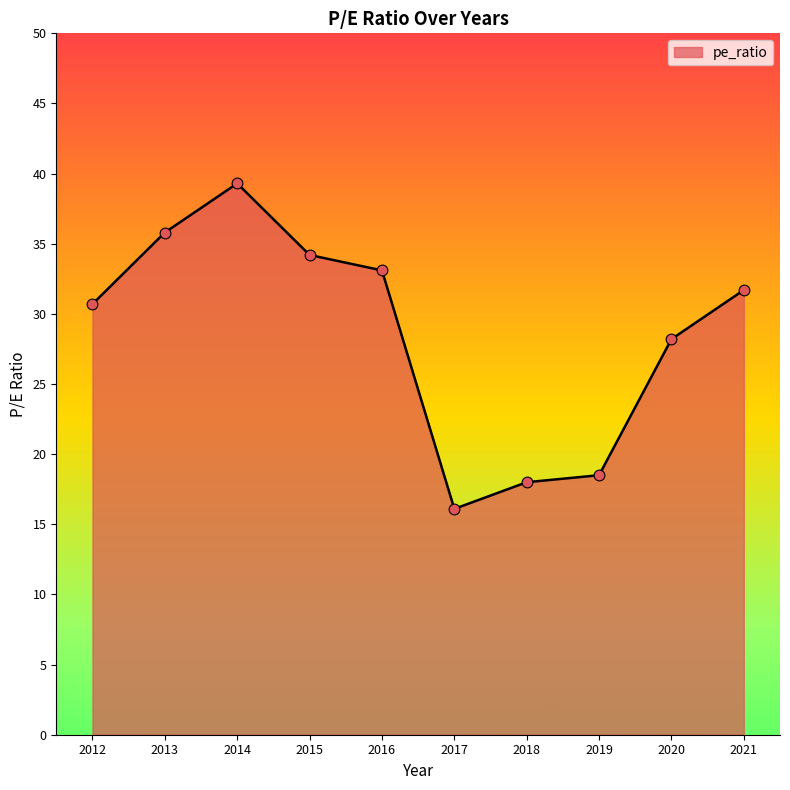

Which has a higher value, 2013 or 2017?

2013